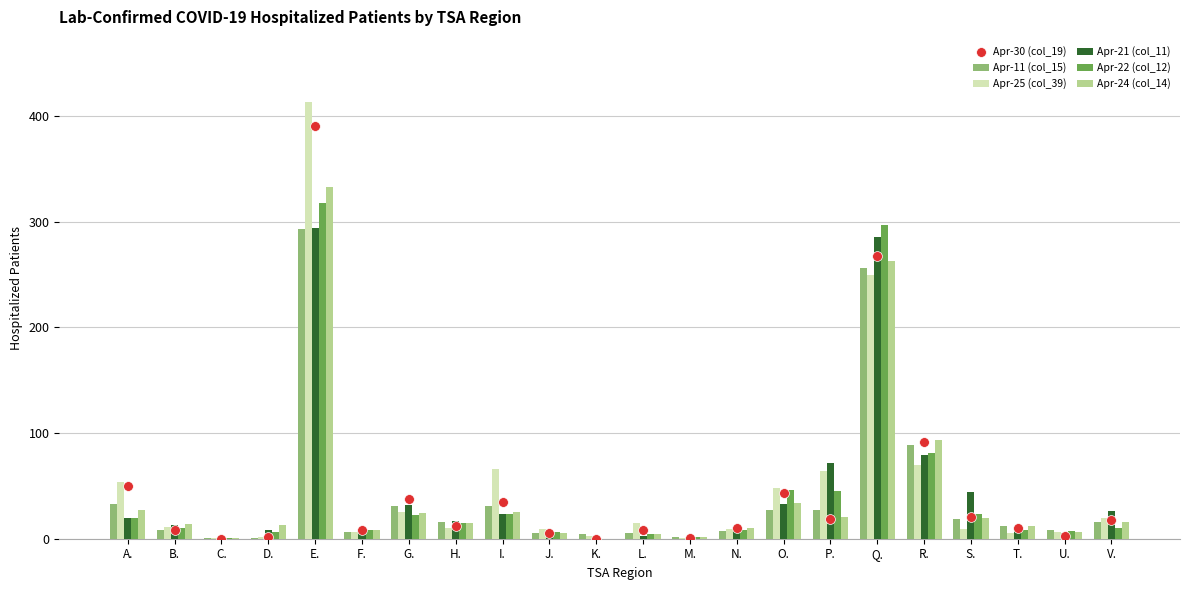

Which series has the largest total across all categories?

Apr-25 (col_39)